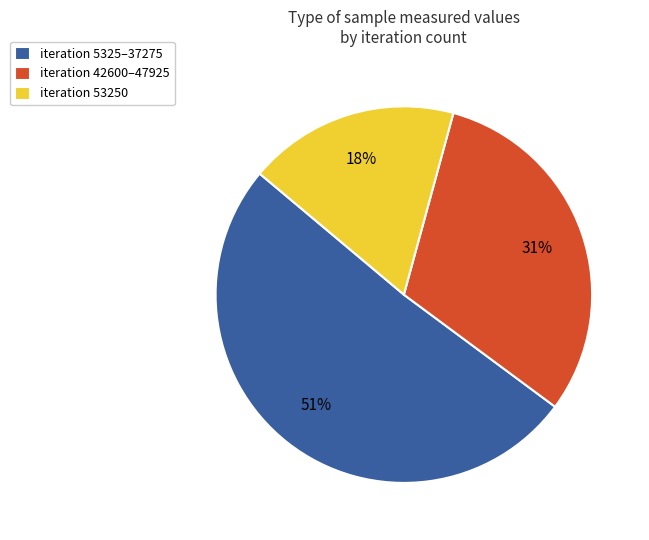

To the nearest percent, what is the average slice percentage?

33%